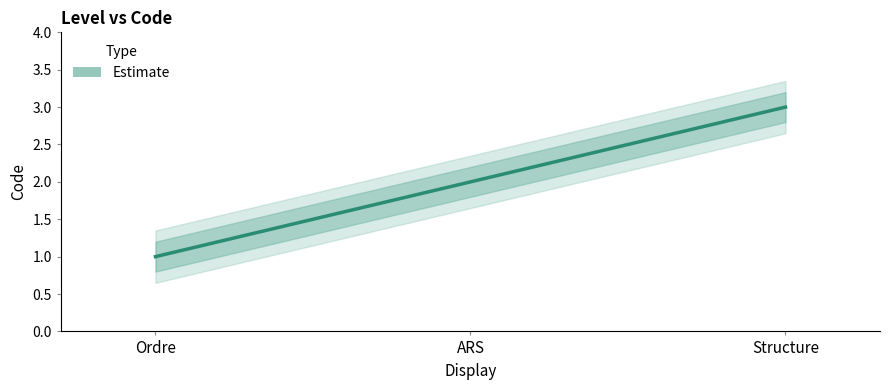

Rank the series by their maximum value, from highest to lowest.

Code_upper, Code_mid, Code_lower